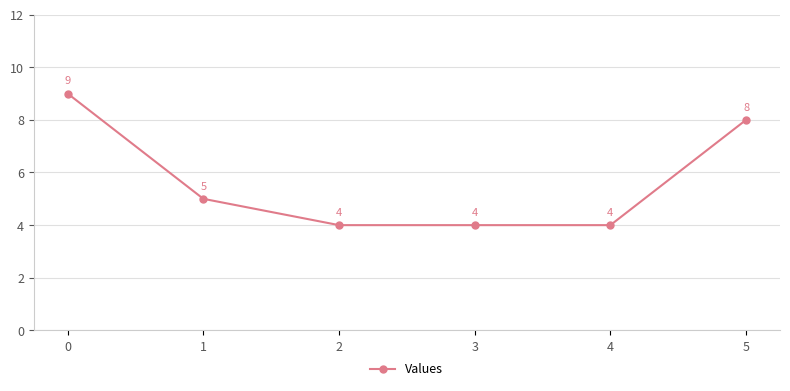

What is the value of the 3rd point from the left?

4